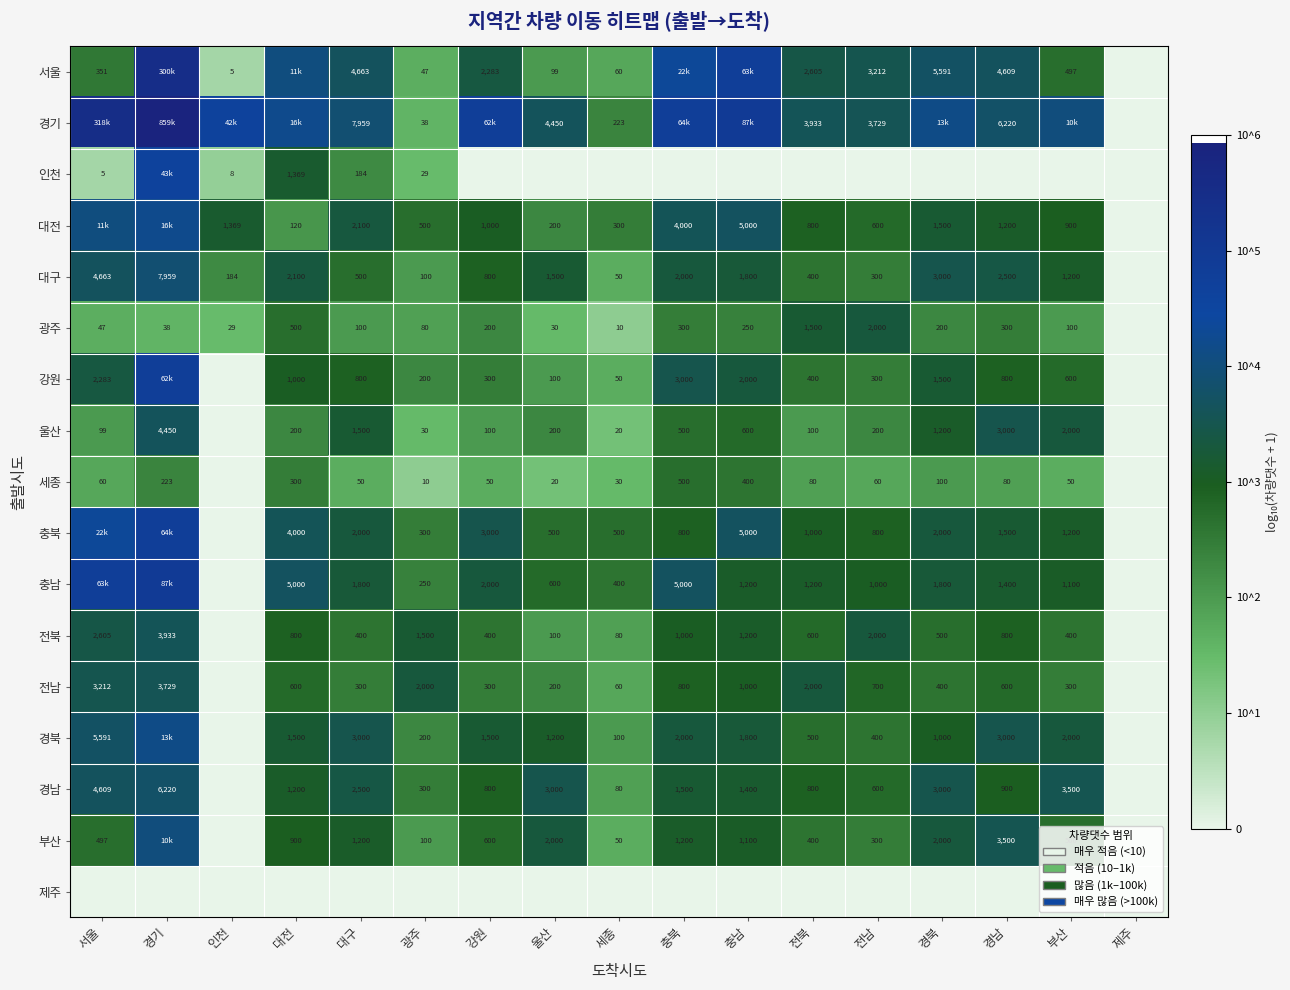

Is the value of 전남 at 세종 greater than the value of 부산 at 강원?

No